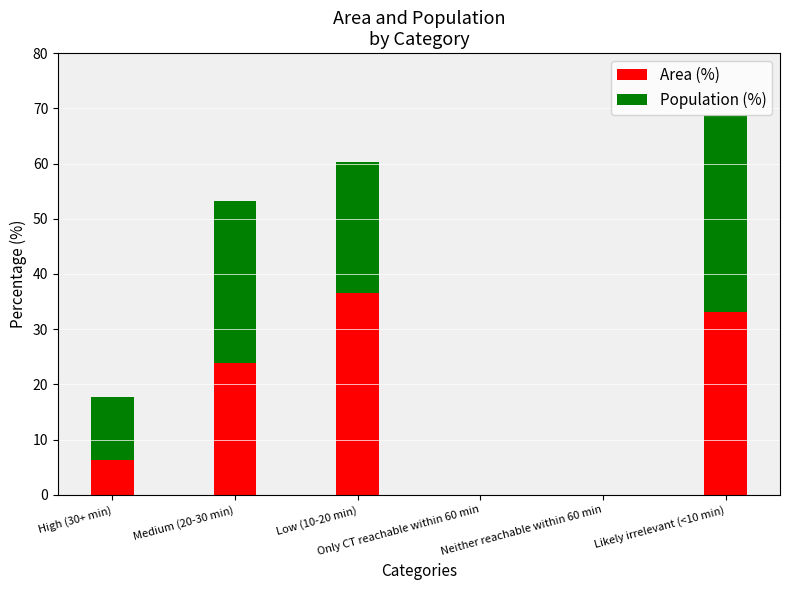

What is the sum of all Area (%) values?

100.0